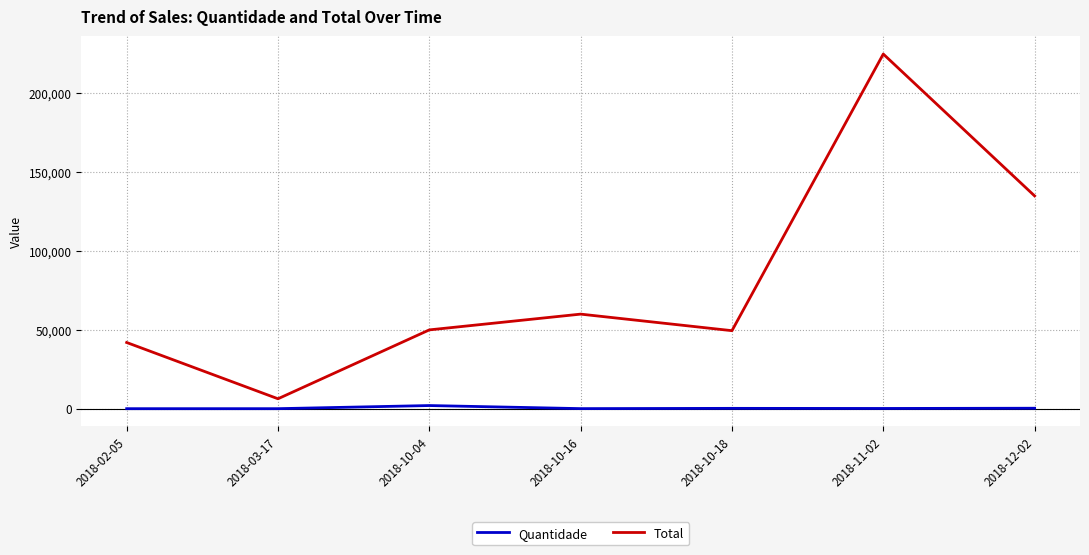

What are all the series names shown in the legend?

Quantidade, Total